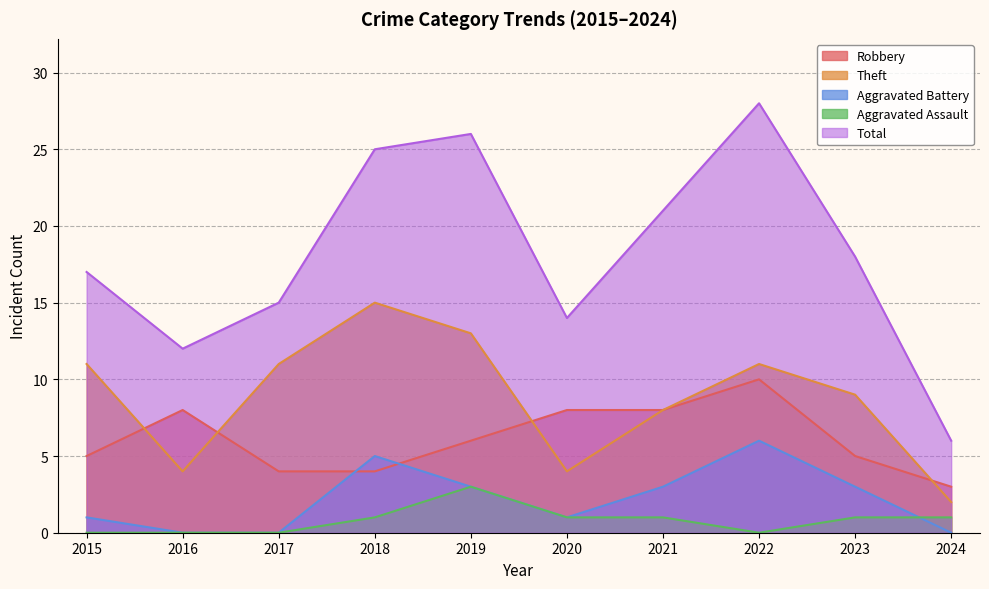

Is it true that Theft equals 5 at 2023?

False